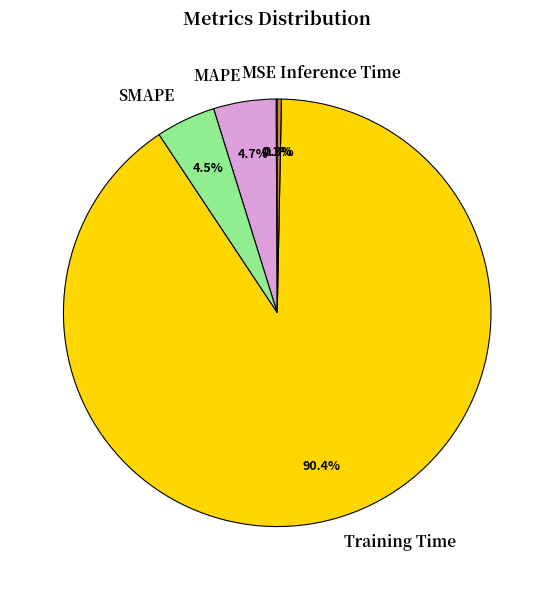

Which slice is the largest?

Training Time